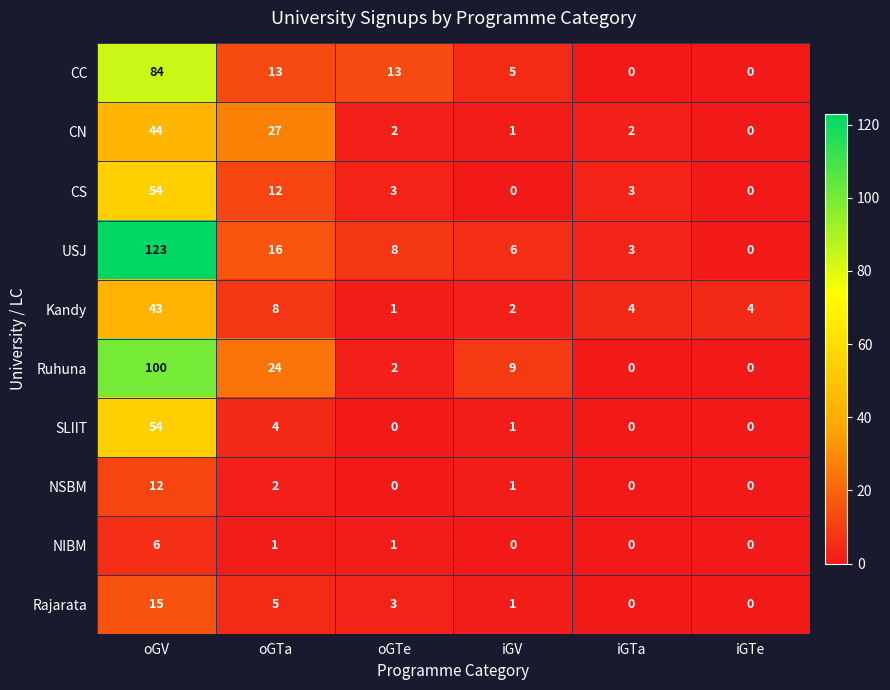

How many data points does each series have?

6